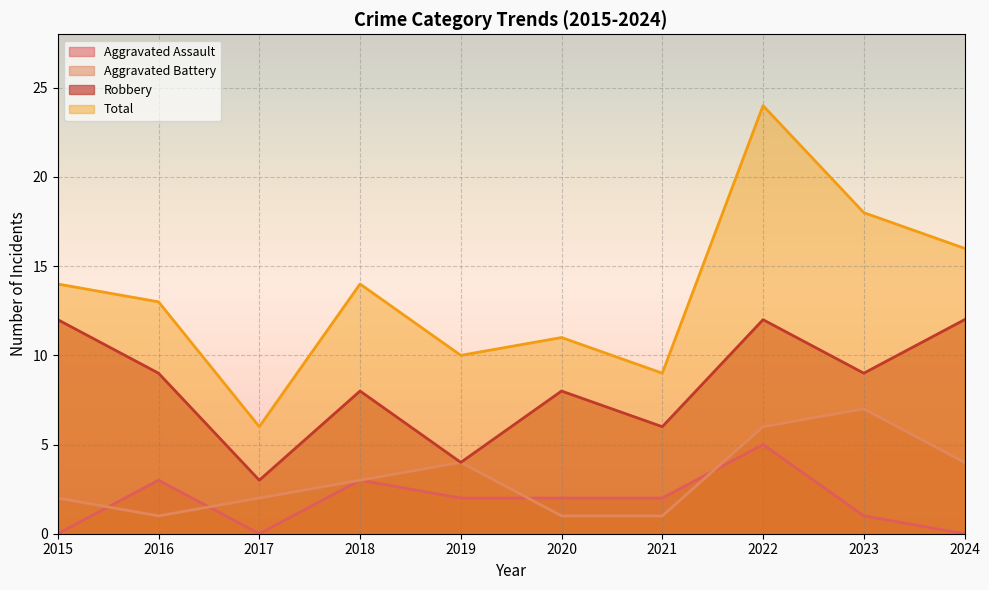

What are all the series names shown in the legend?

Aggravated Assault, Aggravated Battery, Robbery, Total